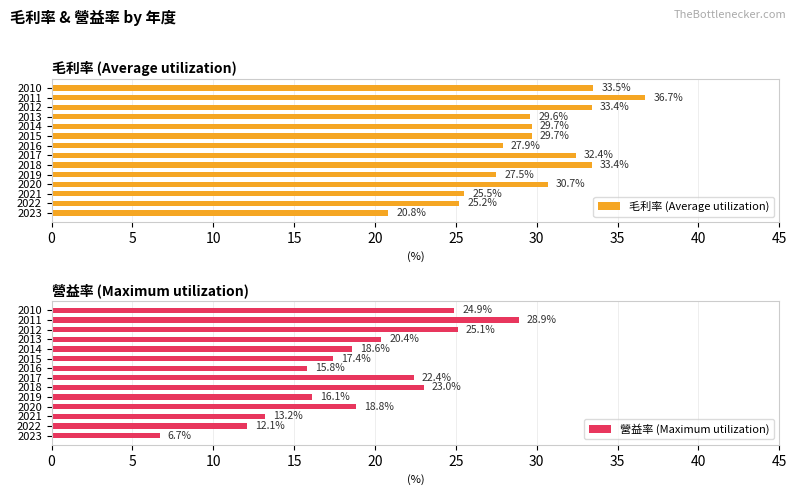

What is the sum of all 毛利率 (Average utilization) values?

416.0